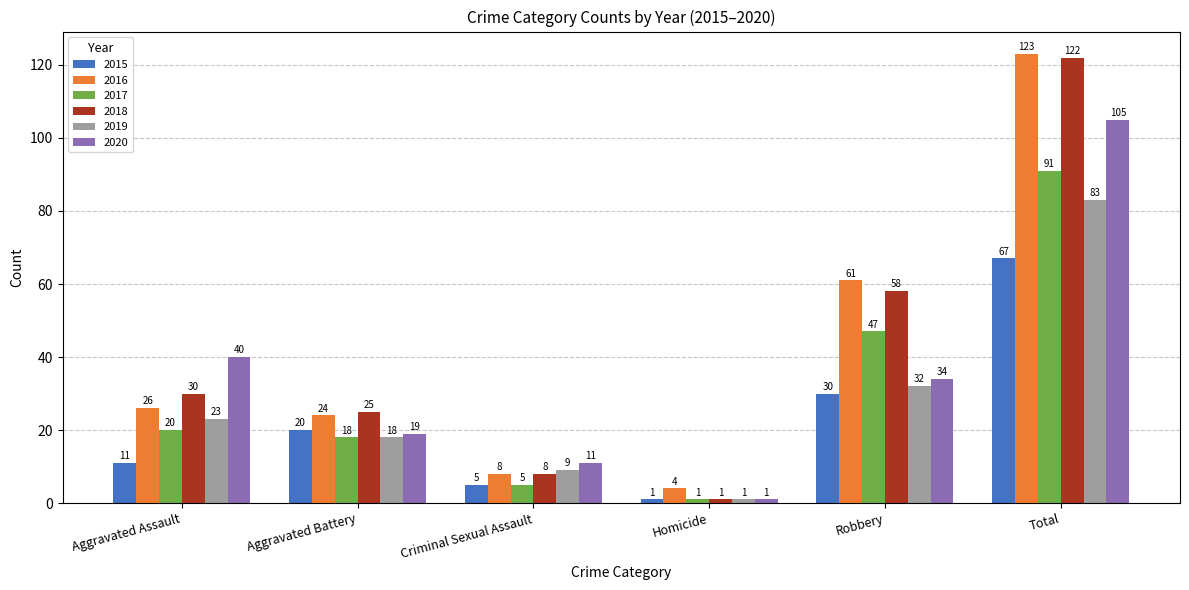

What is the sum of all 2018 values?

244